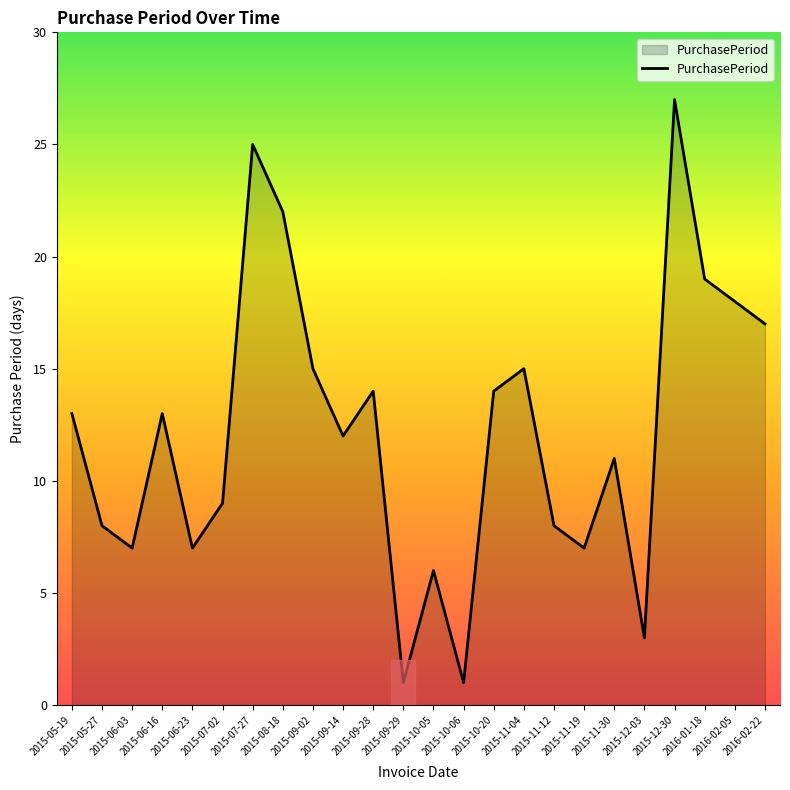

What is the ratio of the value at 2016-01-18 to the value at 2015-11-04?

1.3